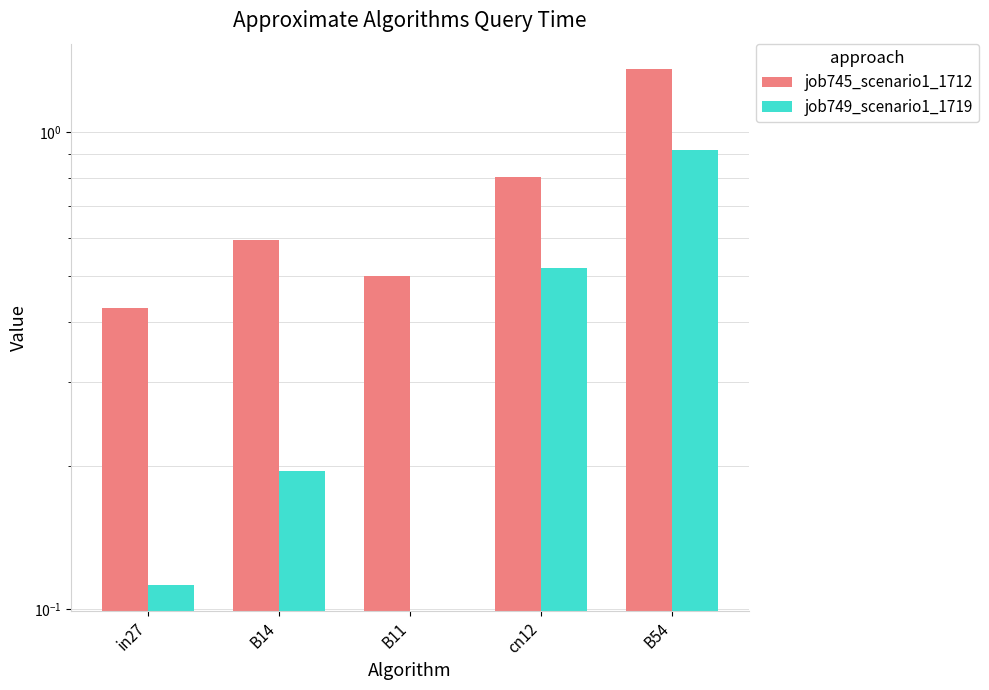

The value of job745_scenario1_1712 at cn12 is 0.8. True or false?

True